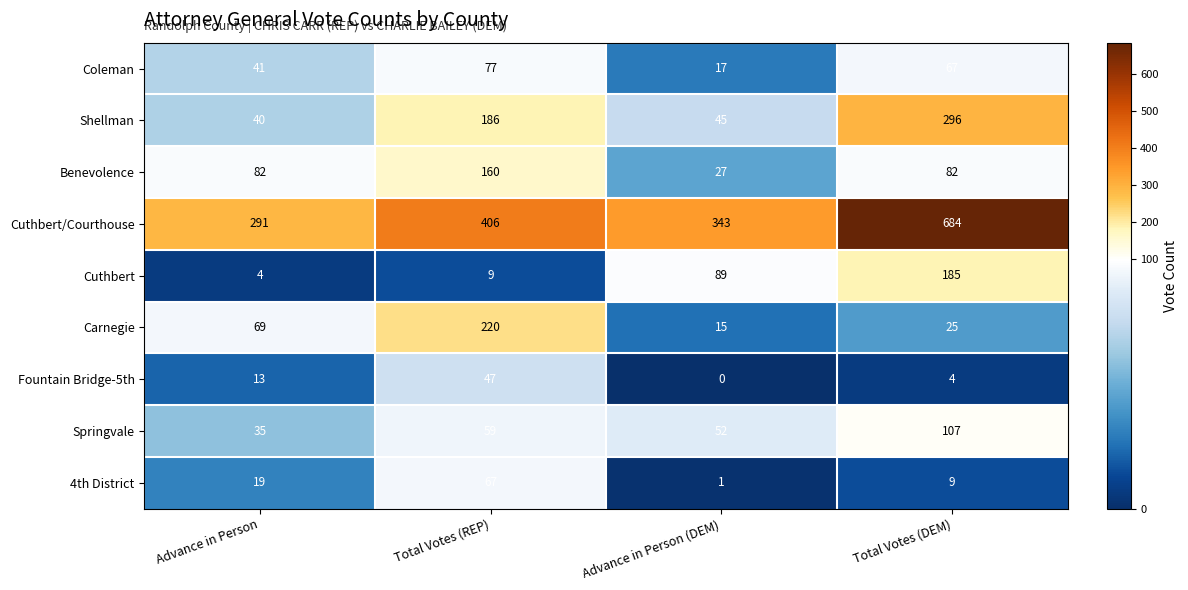

What value does the Shellman series have at Advance in Person (DEM), to the nearest 5?

45